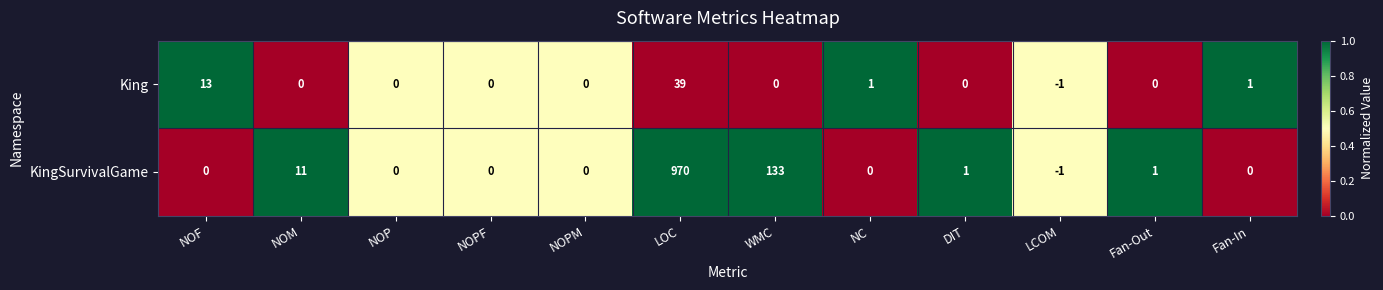

What is the maximum value shown in the chart?

970